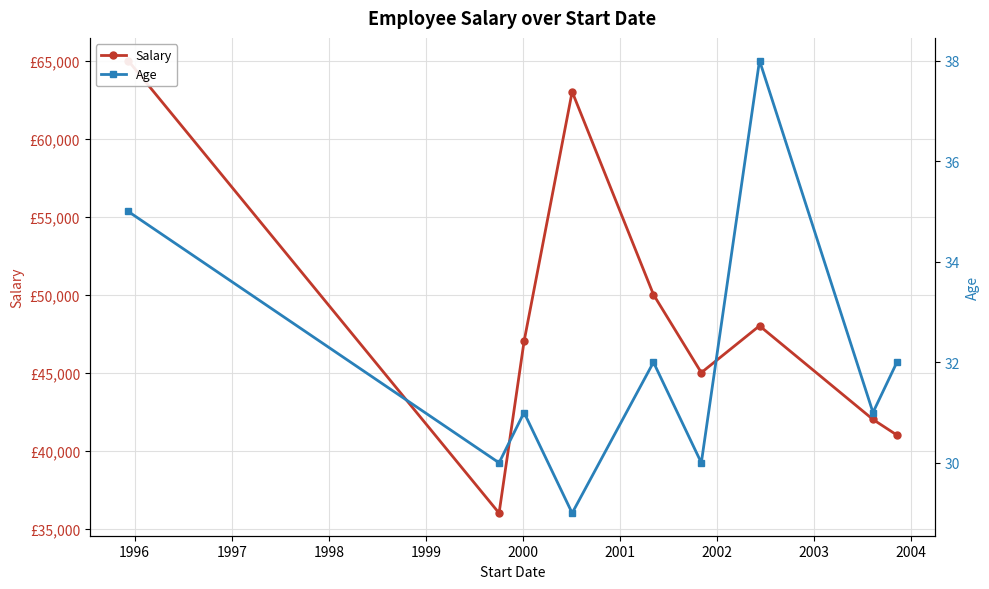

Reading left to right, list all the values displayed in this chart.

Salary: 65000	36000	47000	63000	50000	45000	48000	42000	41000
Age: 35	30	31	29	32	30	38	31	32